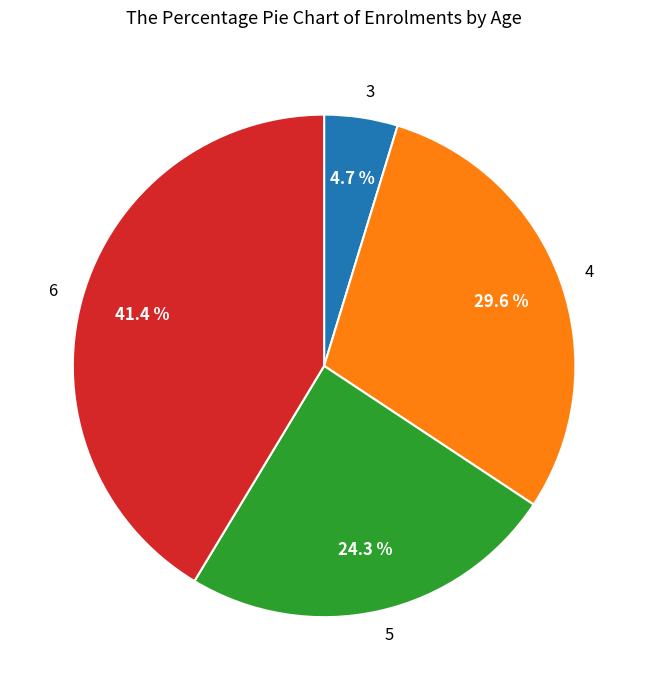

What is the smallest slice in the pie chart?

3